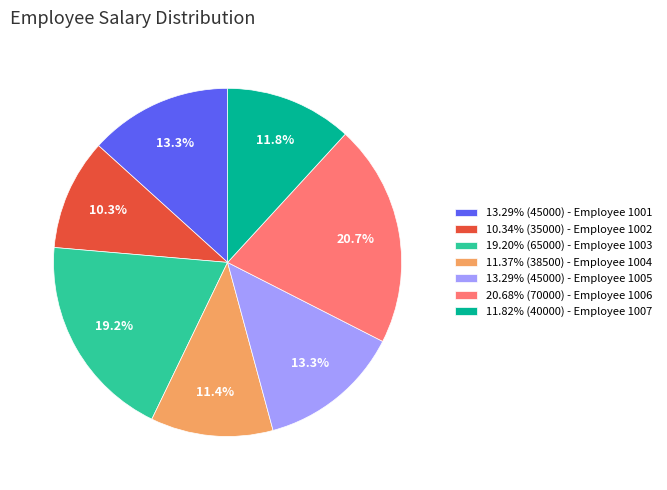

How many segments does this pie chart have?

7